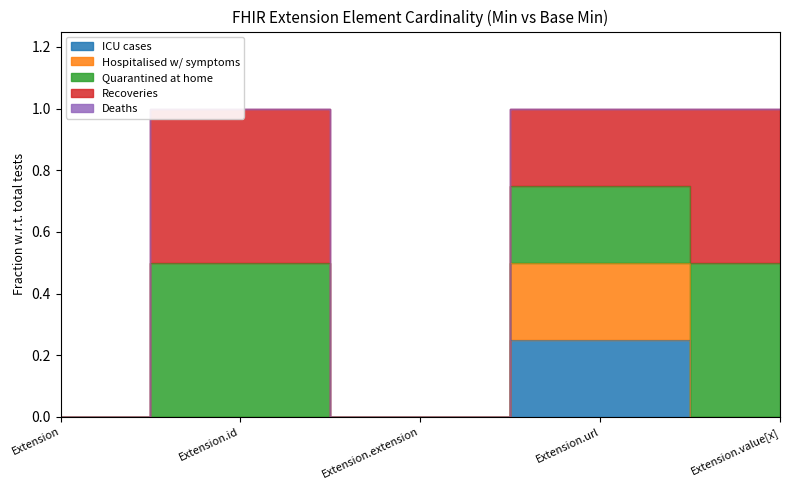

True or false: Deaths has more than 2 interior local peaks.

False